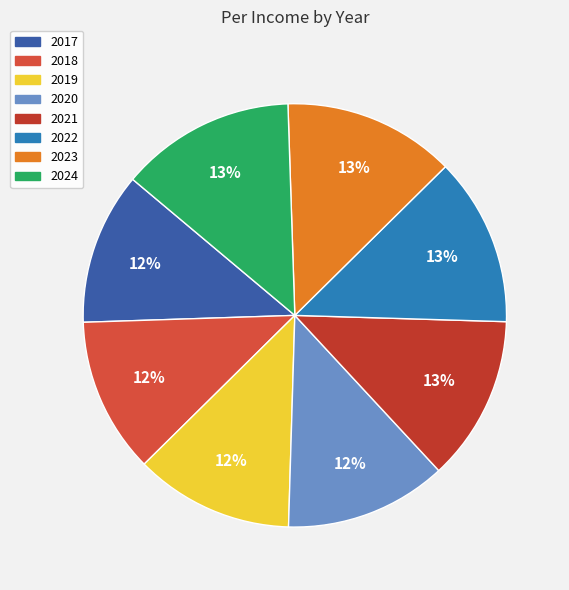

What percentage is the 2023 slice, to the nearest percent?

13%